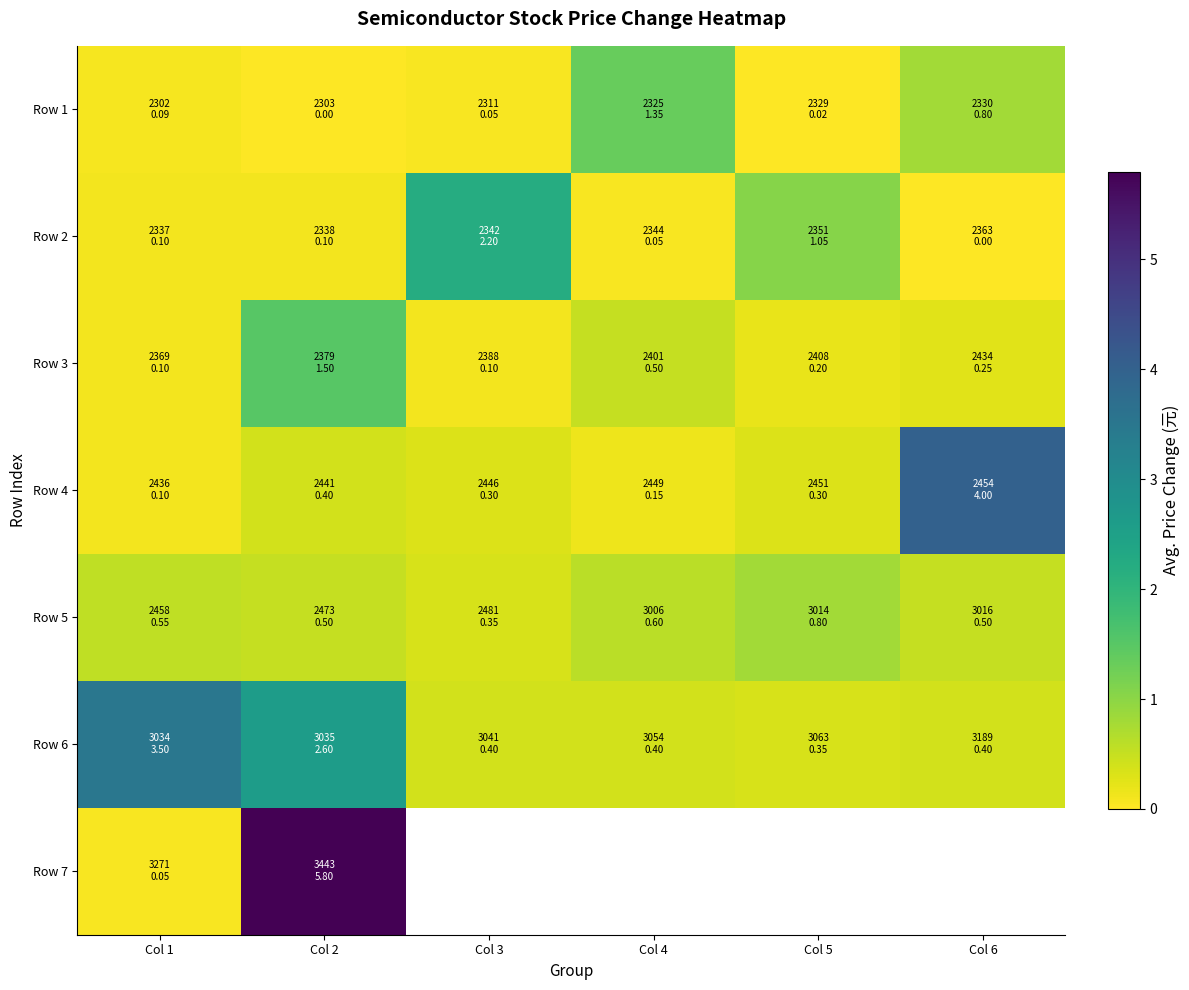

Count the Row 6 values in the range 0 to 2.

4